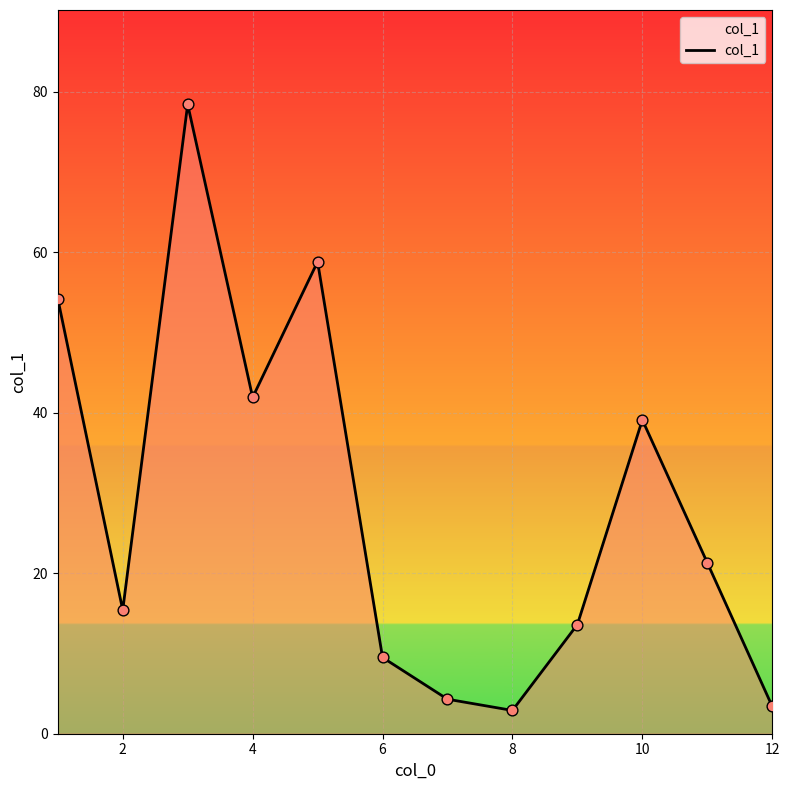

What is the maximum value shown in the chart?

78.4